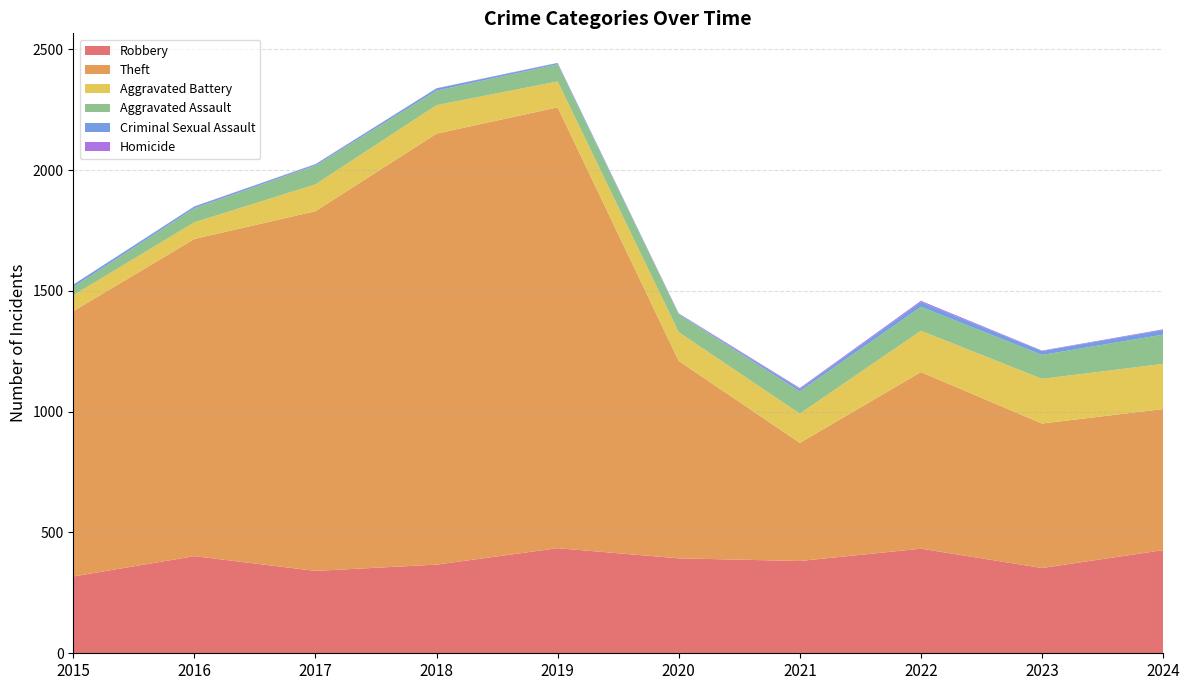

Reading left to right, list all the values displayed in this chart.

Robbery: 318	402	341	367	435	393	382	433	353	427
Theft: 1098	1313	1489	1784	1825	817	489	731	598	584
Aggravated Battery: 66	69	111	118	107	119	121	171	185	187
Aggravated Assault: 34	58	78	60	71	74	92	99	99	121
Criminal Sexual Assault: 10	7	5	9	5	2	10	20	16	19
Homicide: 0	1	1	1	1	2	4	5	2	3